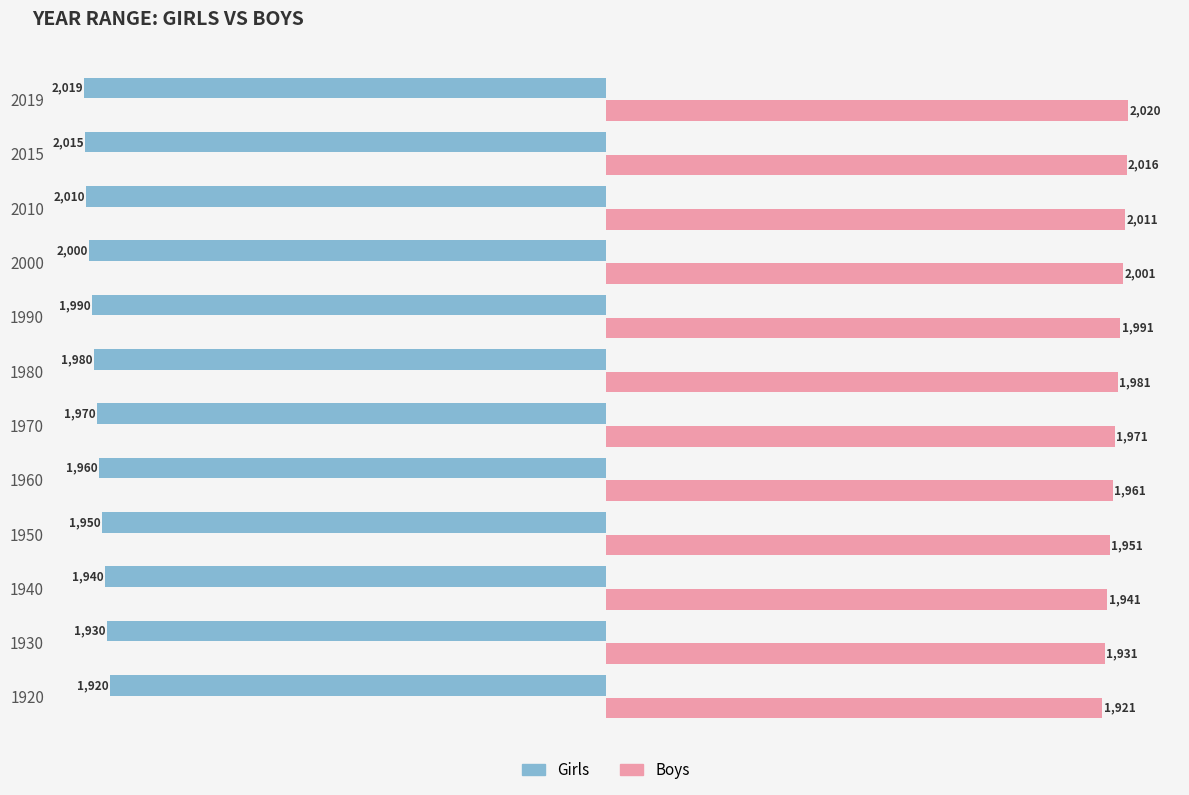

Count the Girls values in the range -2000 to -1940.

7